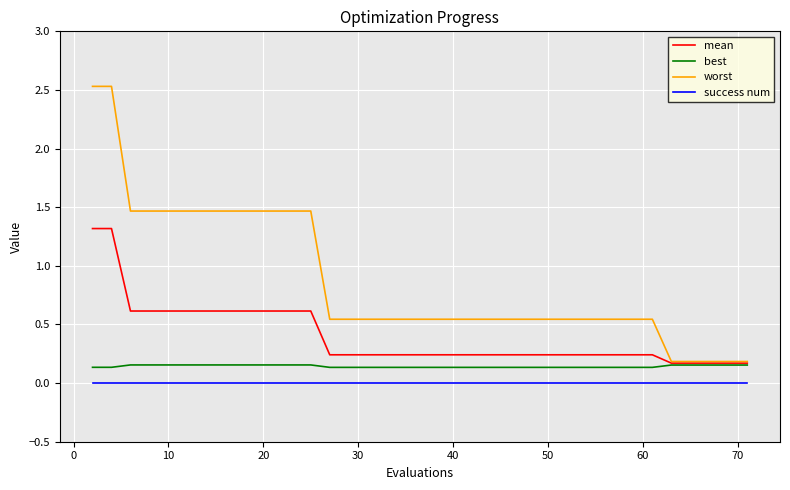

List the series in order of their overall mean, highest first.

worst, mean, best, success num